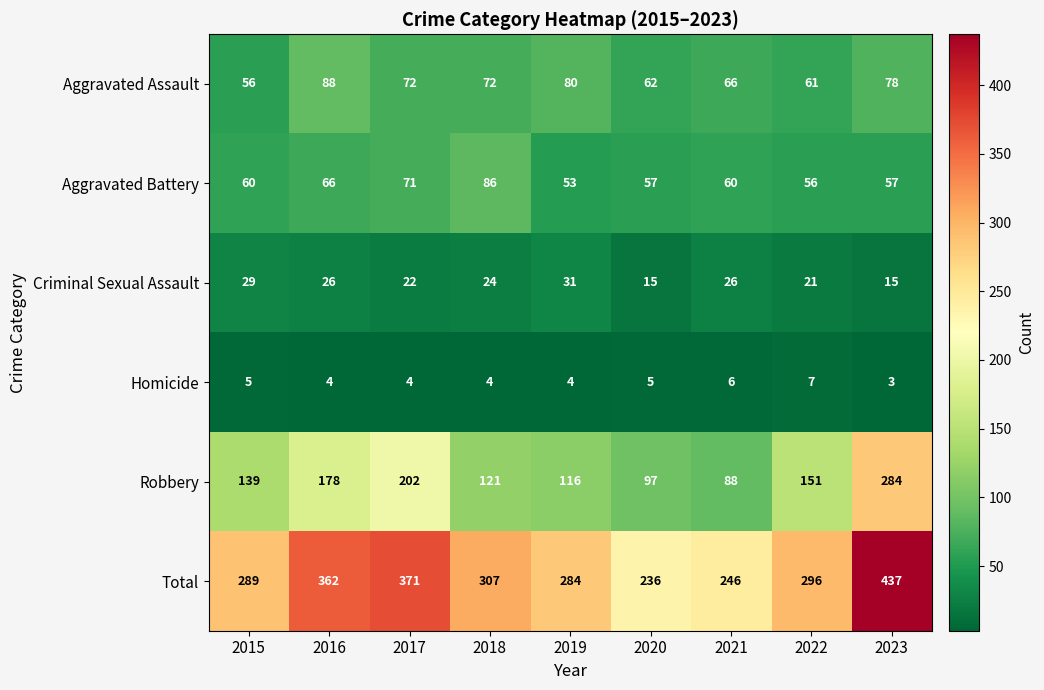

Is it true that Aggravated Battery equals 57 at 2023?

True